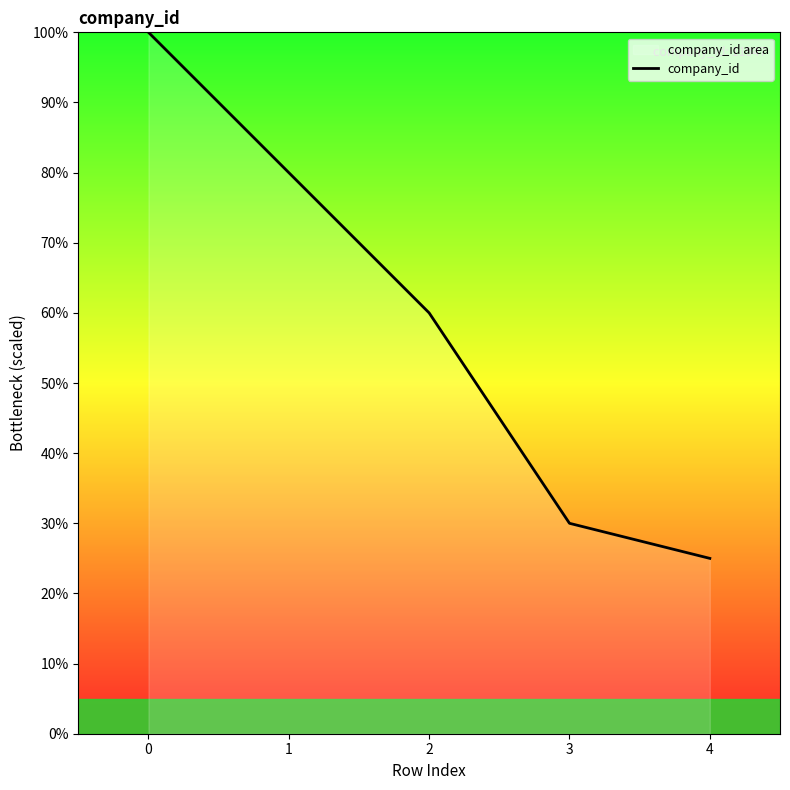

What is the value of the 2nd point from the left?

80